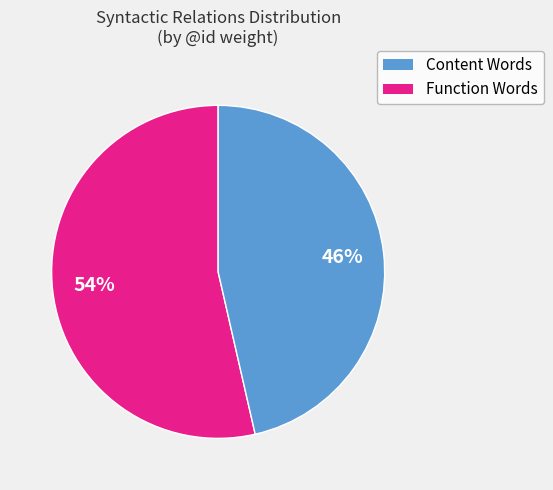

To the nearest percent, what is the average slice percentage?

50%